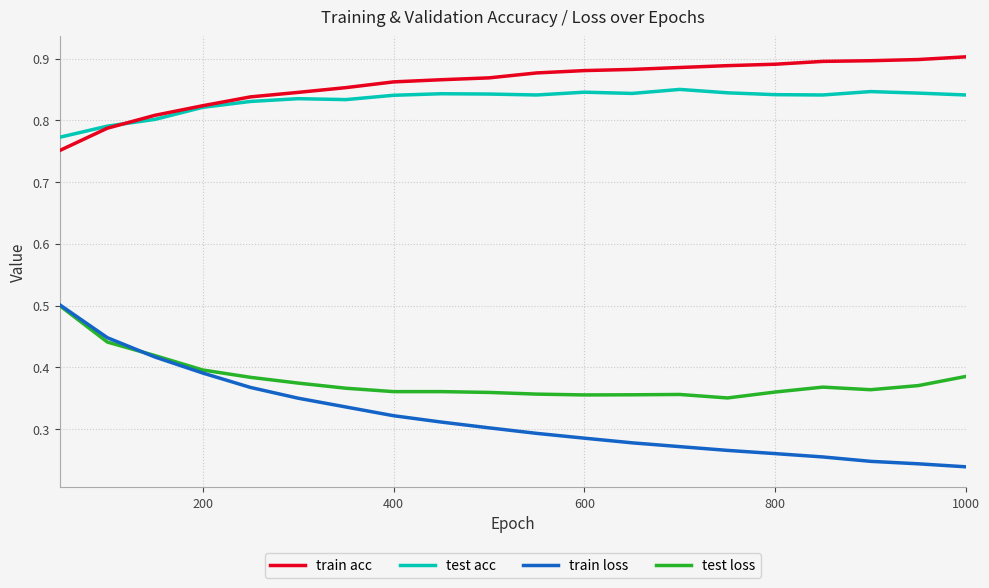

Count the test loss values in the range 0 to 1.

20